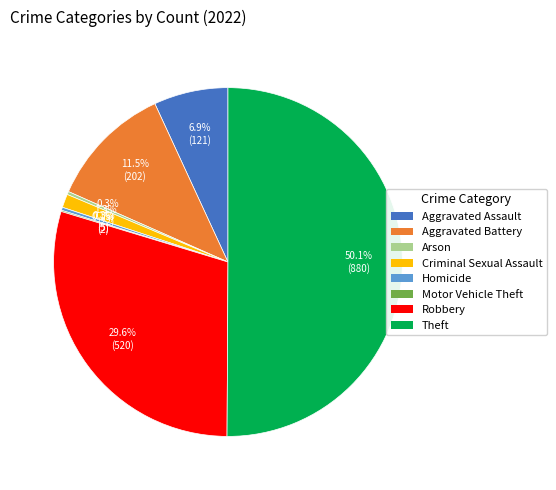

How much of the chart is everything except Arson?

99.7%